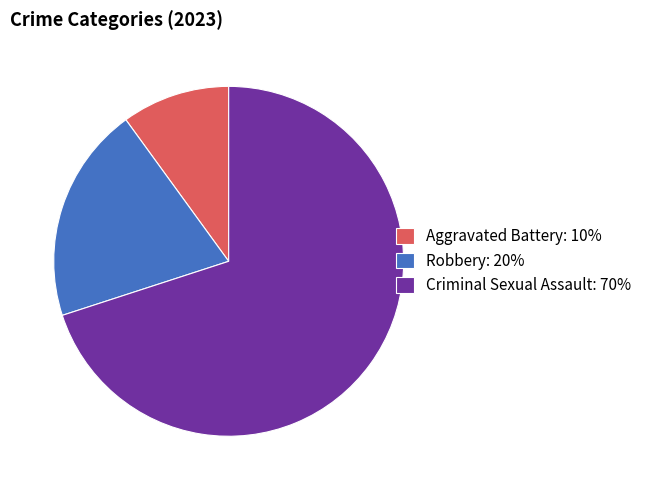

Is the sum of Aggravated Battery: 10% and Robbery: 20% greater than half?

No